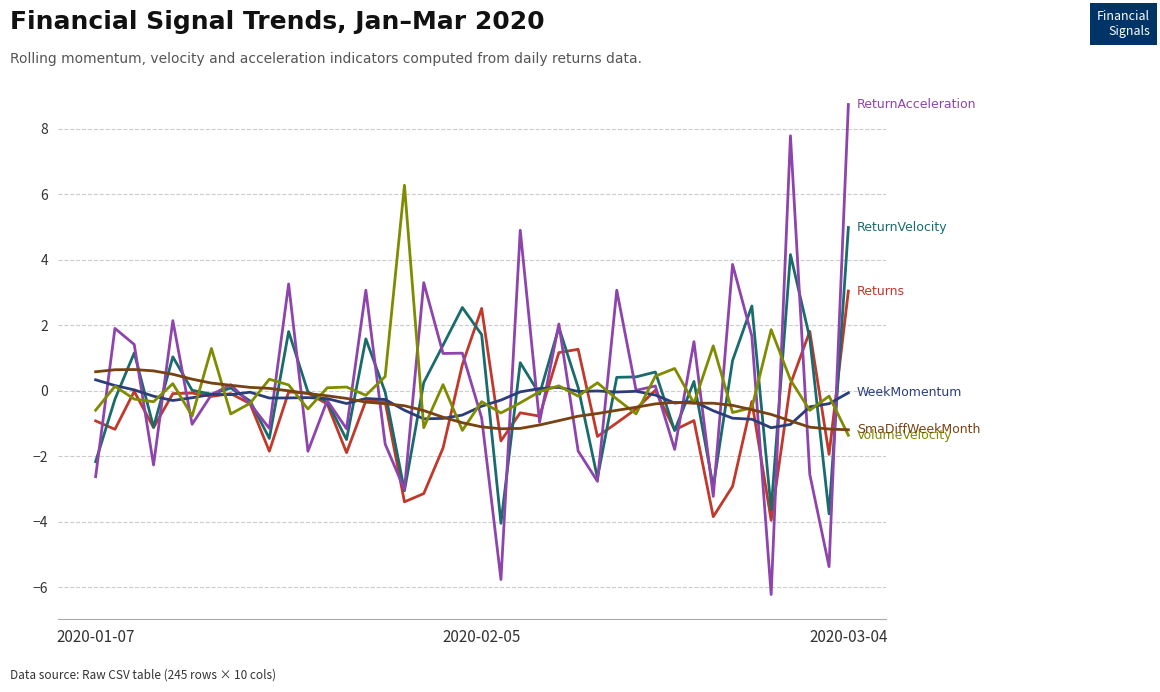

What is the greatest value displayed?

8.7